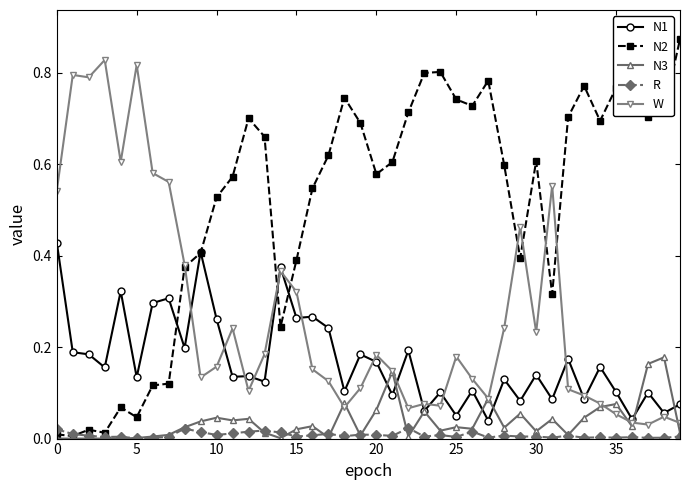

What is the average value of the N2 series?

0.5